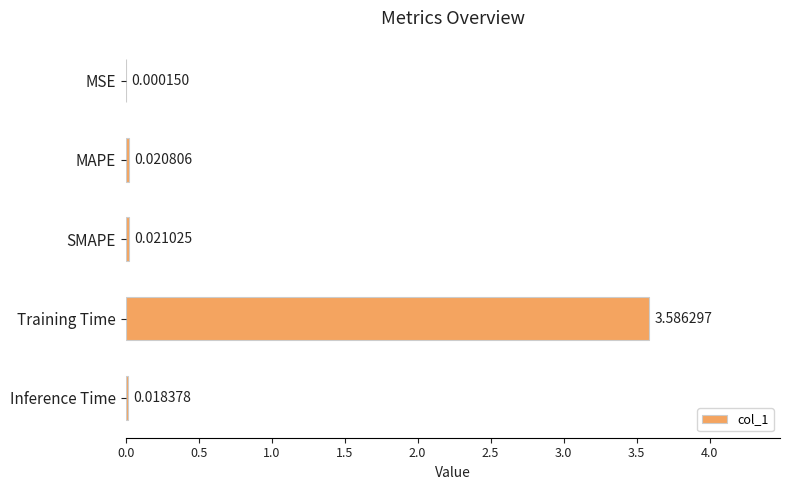

What is the sum of all values?

3.6